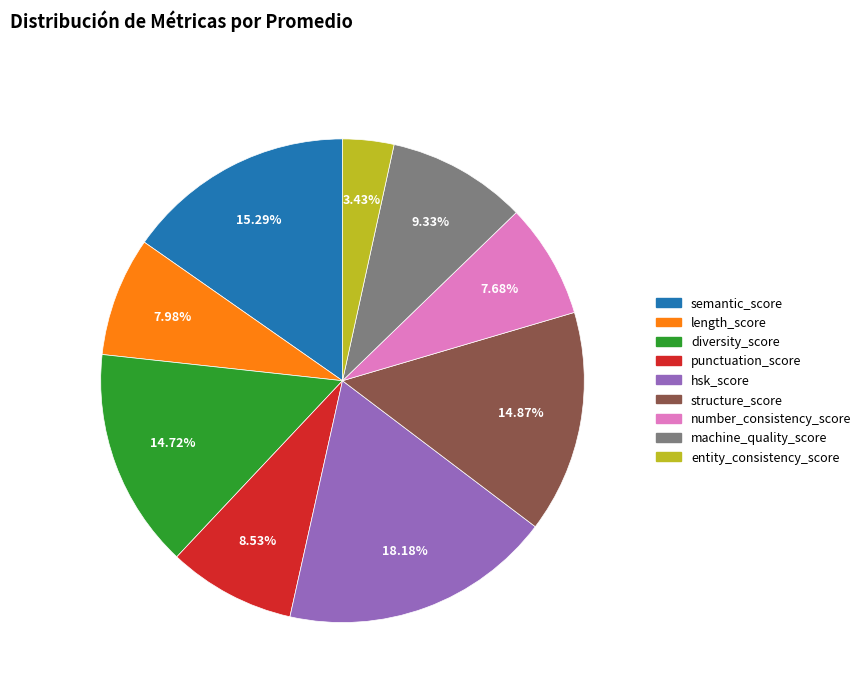

What is the largest slice in the pie chart?

hsk_score